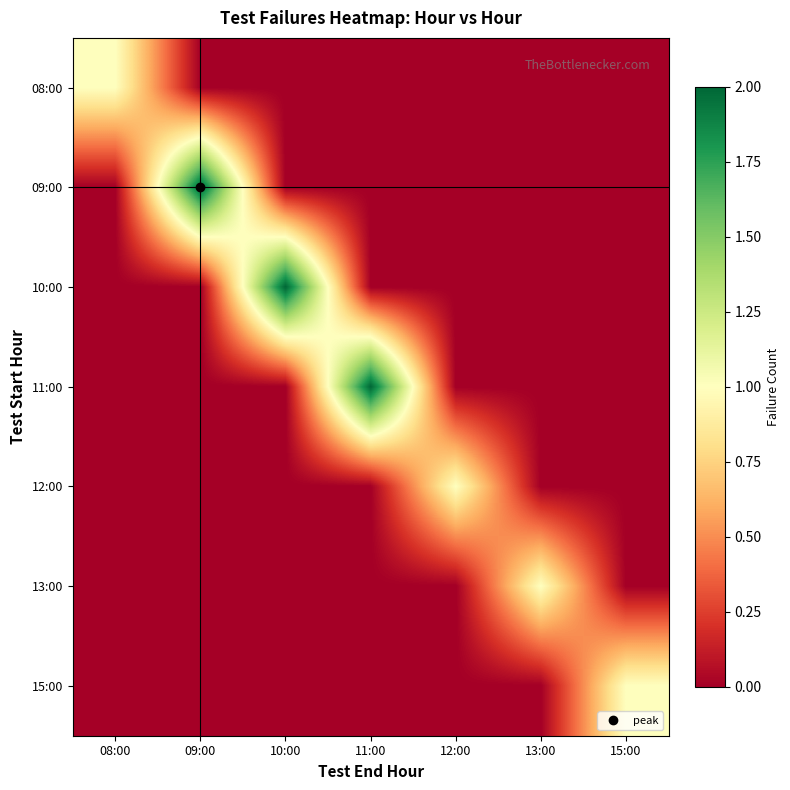

At 10:00, list the series in order from smallest to largest.

08:00, 09:00, 11:00, 12:00, 13:00, 15:00, 10:00